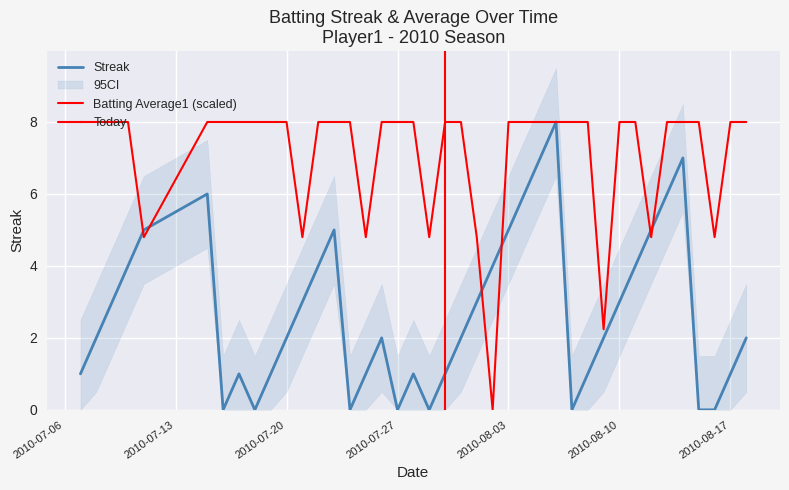

At how many categories does at least one series exceed 7?

31